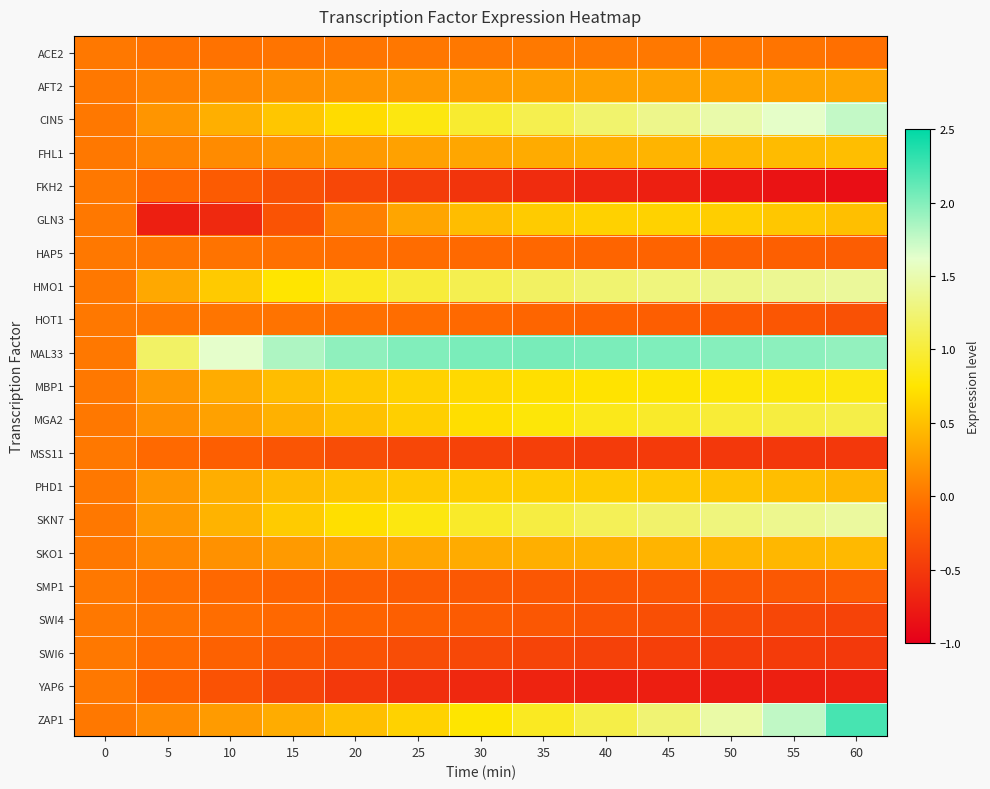

Reading left to right, list all the values displayed in this chart.

ACE2: 0=0.0	5=-0.0	10=-0.0	15=-0.0	20=-0.0	25=-0.0	30=0.0	35=0.0	40=0.0	45=0.0	50=-0.0	55=-0.0	60=-0.1
AFT2: 0=0.0	5=0.1	10=0.1	15=0.2	20=0.2	25=0.2	30=0.3	35=0.3	40=0.3	45=0.3	50=0.3	55=0.3	60=0.3
CIN5: 0=0.0	5=0.2	10=0.4	15=0.5	20=0.7	25=0.8	30=1.0	35=1.1	40=1.2	45=1.3	50=1.5	55=1.6	60=1.8
FHL1: 0=0.0	5=0.1	10=0.1	15=0.2	20=0.2	25=0.3	30=0.3	35=0.4	40=0.4	45=0.4	50=0.4	55=0.5	60=0.5
FKH2: 0=0.0	5=-0.1	10=-0.2	15=-0.3	20=-0.4	25=-0.5	30=-0.5	35=-0.6	40=-0.7	45=-0.7	50=-0.8	55=-0.8	60=-0.9
GLN3: 0=0.0	5=-0.7	10=-0.6	15=-0.3	20=0.1	25=0.3	30=0.5	35=0.6	40=0.6	45=0.6	50=0.6	55=0.5	60=0.5
HAP5: 0=0.0	5=-0.0	10=-0.0	15=-0.1	20=-0.1	25=-0.1	30=-0.1	35=-0.1	40=-0.1	45=-0.2	50=-0.2	55=-0.2	60=-0.2
HMO1: 0=0.0	5=0.3	10=0.6	15=0.7	20=0.9	25=1.0	30=1.1	35=1.2	40=1.2	45=1.3	50=1.3	55=1.4	60=1.4
HOT1: 0=0.0	5=-0.0	10=-0.0	15=-0.0	20=-0.1	25=-0.1	30=-0.1	35=-0.1	40=-0.2	45=-0.2	50=-0.2	55=-0.3	60=-0.3
MAL33: 0=0.0	5=1.2	10=1.6	15=1.8	20=1.9	25=2.0	30=2.0	35=2.0	40=2.0	45=2.0	50=2.0	55=2.0	60=1.9
MBP1: 0=0.0	5=0.2	10=0.4	15=0.5	20=0.6	25=0.6	30=0.7	35=0.7	40=0.7	45=0.8	50=0.8	55=0.8	60=0.8
MGA2: 0=0.0	5=0.2	10=0.3	15=0.4	20=0.5	25=0.6	30=0.7	35=0.8	40=0.9	45=0.9	50=1.0	55=1.0	60=1.1
MSS11: 0=0.0	5=-0.1	10=-0.2	15=-0.3	20=-0.3	25=-0.4	30=-0.4	35=-0.5	40=-0.5	45=-0.5	50=-0.5	55=-0.5	60=-0.5
PHD1: 0=0.0	5=0.2	10=0.4	15=0.5	20=0.5	25=0.6	30=0.6	35=0.6	40=0.6	45=0.5	50=0.5	55=0.5	60=0.4
SKN7: 0=0.0	5=0.2	10=0.4	15=0.6	20=0.7	25=0.8	30=0.9	35=1.0	40=1.1	45=1.2	50=1.3	55=1.4	60=1.4
SKO1: 0=0.0	5=0.1	10=0.2	15=0.2	20=0.3	25=0.3	30=0.3	35=0.4	40=0.4	45=0.4	50=0.4	55=0.4	60=0.4
SMP1: 0=0.0	5=-0.1	10=-0.1	15=-0.1	20=-0.2	25=-0.2	30=-0.2	35=-0.2	40=-0.3	45=-0.3	50=-0.2	55=-0.2	60=-0.2
SWI4: 0=0.0	5=-0.0	10=-0.1	15=-0.1	20=-0.1	25=-0.2	30=-0.2	35=-0.2	40=-0.3	45=-0.3	50=-0.4	55=-0.4	60=-0.4
SWI6: 0=0.0	5=-0.1	10=-0.2	15=-0.2	20=-0.3	25=-0.3	30=-0.4	35=-0.4	40=-0.4	45=-0.5	50=-0.5	55=-0.5	60=-0.5
YAP6: 0=0.0	5=-0.2	10=-0.3	15=-0.4	20=-0.5	25=-0.6	30=-0.7	35=-0.7	40=-0.7	45=-0.7	50=-0.7	55=-0.7	60=-0.7
ZAP1: 0=0.0	5=0.1	10=0.2	15=0.4	20=0.5	25=0.6	30=0.8	35=0.9	40=1.1	45=1.2	50=1.5	55=1.8	60=2.2